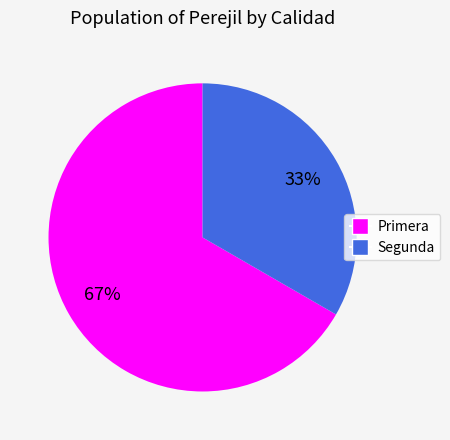

To the nearest percent, what is the average slice percentage?

50%